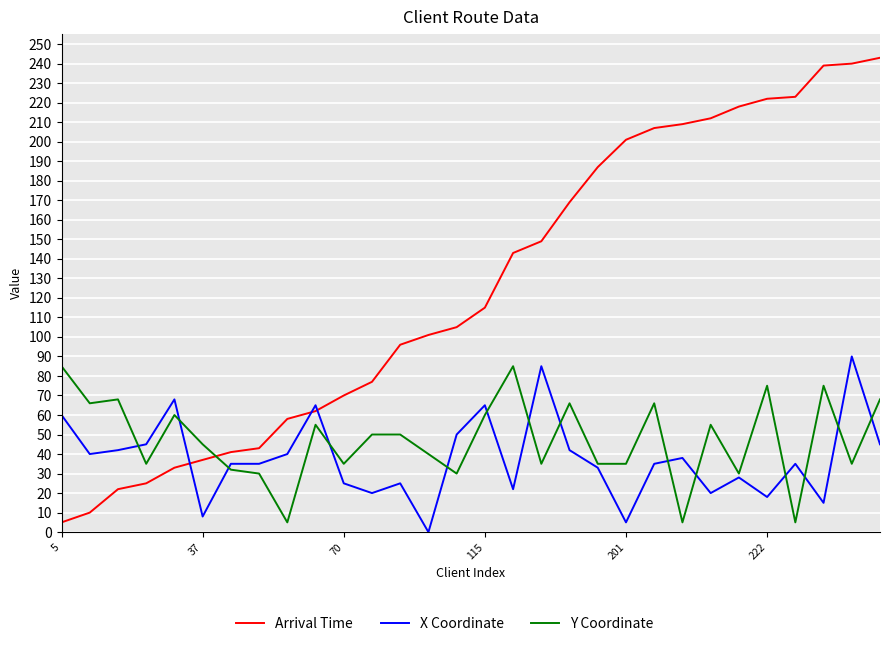

What is the difference between the maximum and minimum values in the Arrival Time series?

238